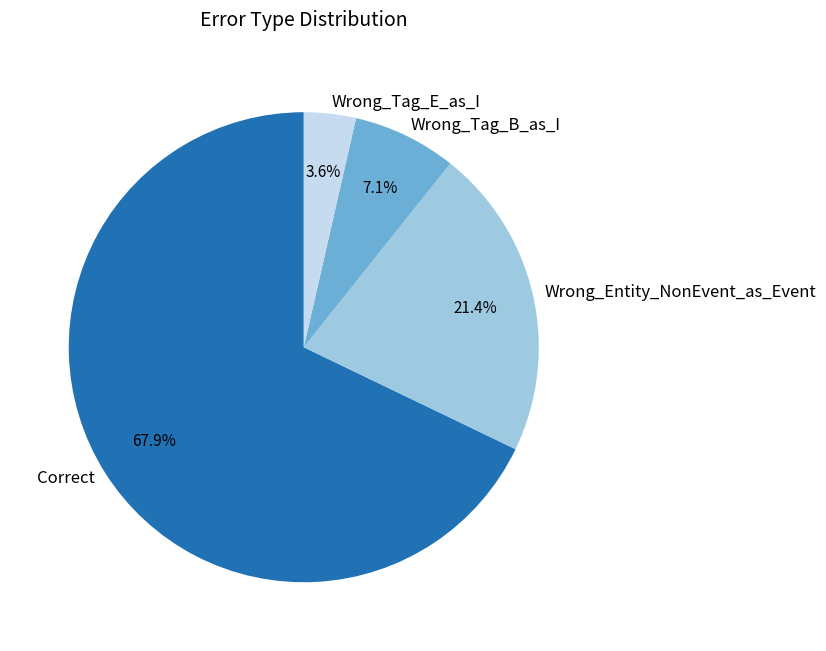

Between Wrong_Tag_E_as_I and Wrong_Entity_NonEvent_as_Event, which is larger?

Wrong_Entity_NonEvent_as_Event